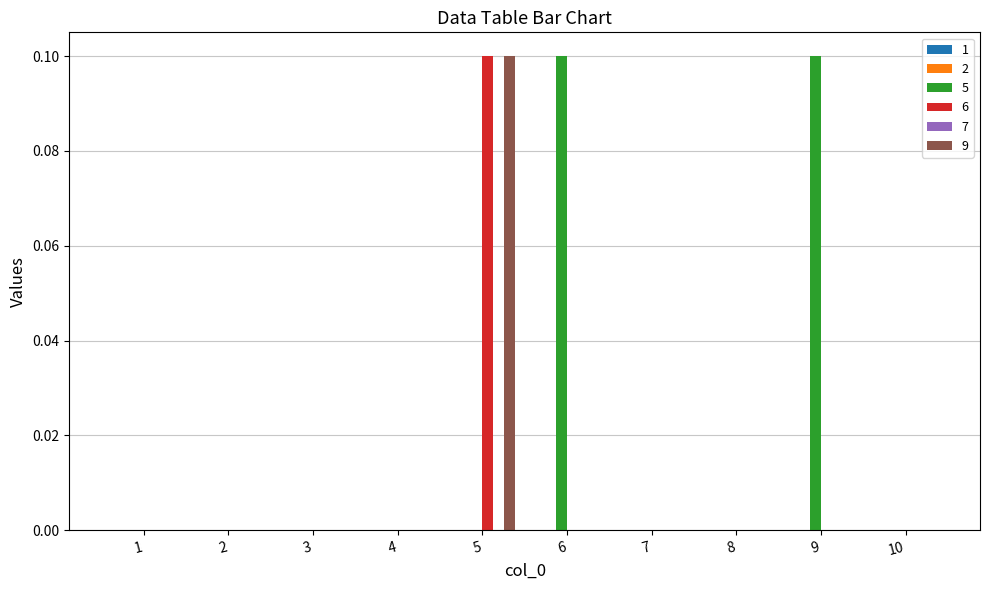

At which category is the sum across all series the highest?

5